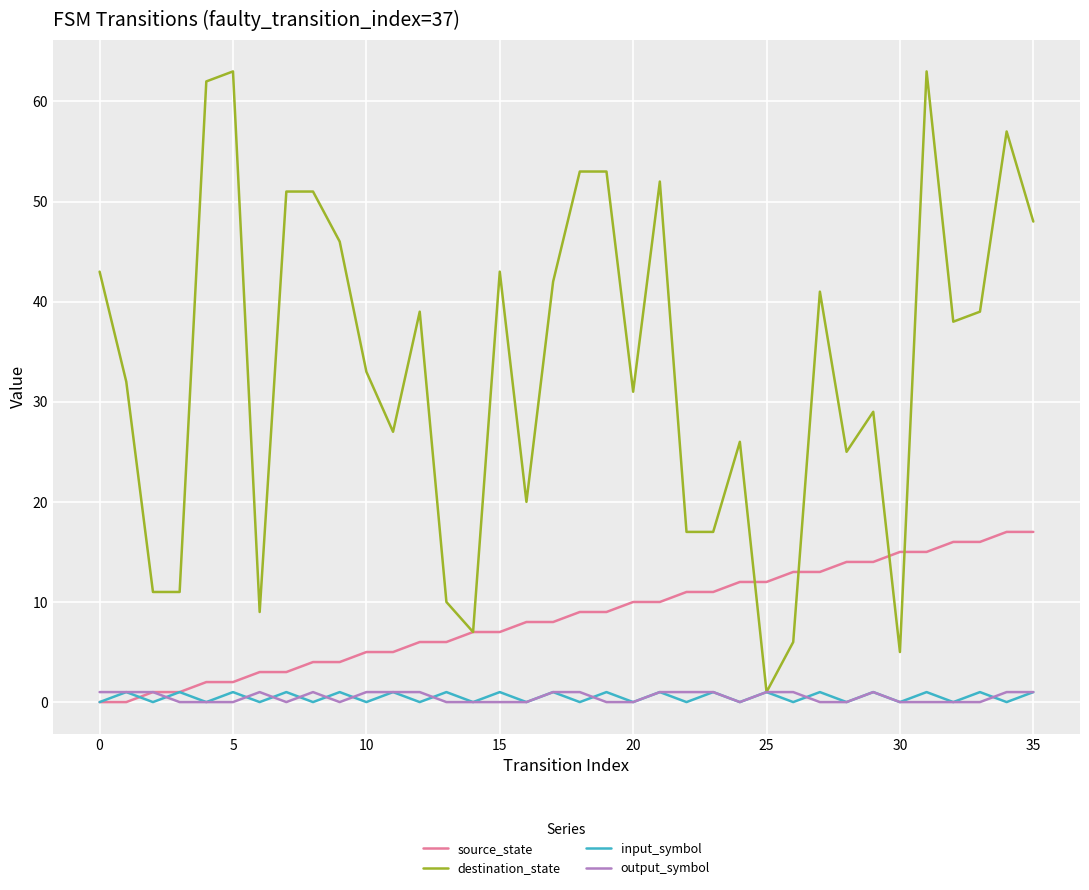

What is the greatest value displayed?

63